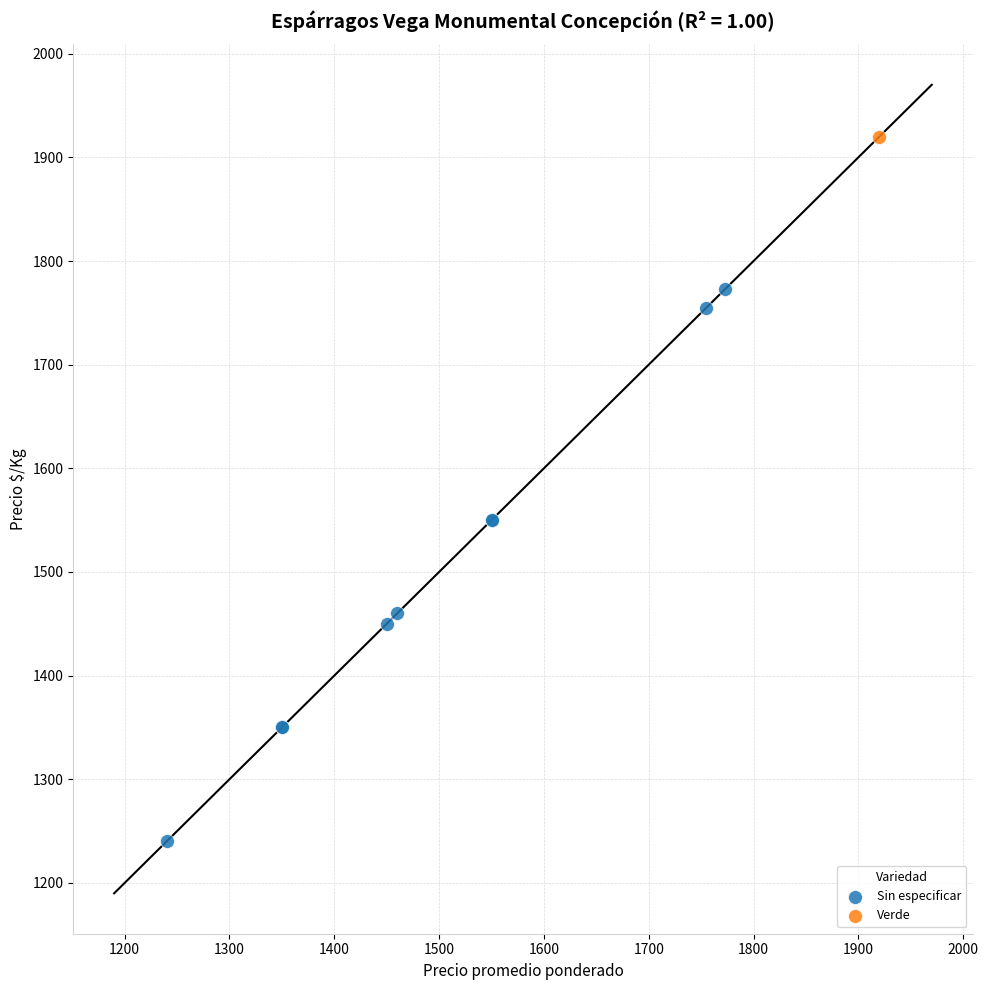

What are all the series names shown in the legend?

Sin especificar, Verde